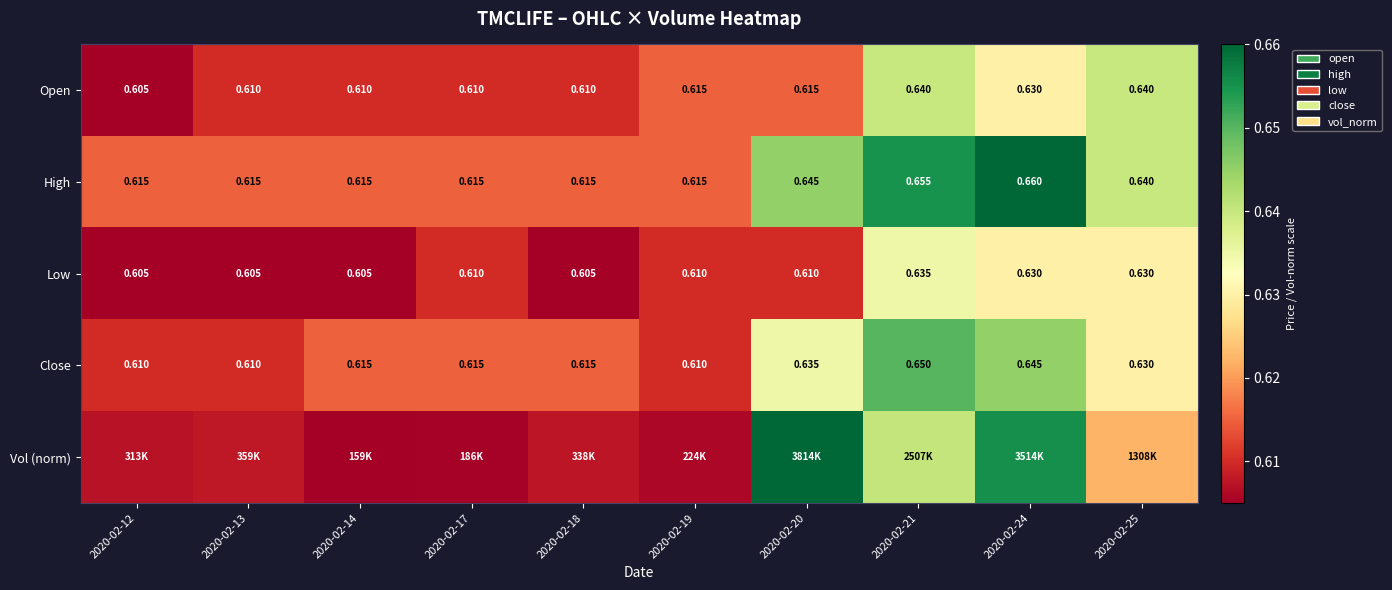

Is the value of Close at 2020-02-12 greater than the value of High at 2020-02-18?

No